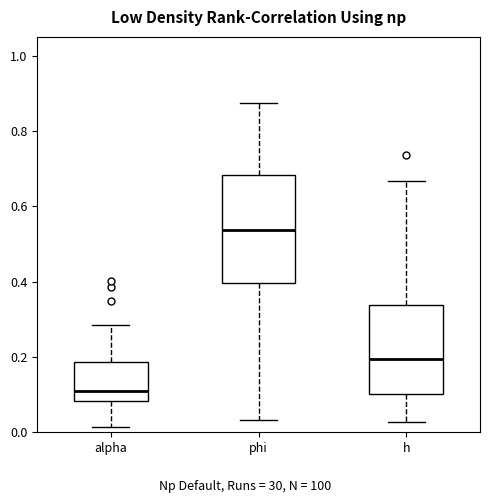

Reading left to right, read every box against the y-axis: the position of its median line, the range the box covers, and the ends of its whiskers. The values are not printed on the chart, so give them approximately, as read against the axis.

alpha: median 0.10, box 0.08 to 0.18, whiskers 0.02 to 0.28
phi: median 0.54, box 0.40 to 0.68, whiskers 0.04 to 0.88
h: median 0.20, box 0.10 to 0.34, whiskers 0.02 to 0.66